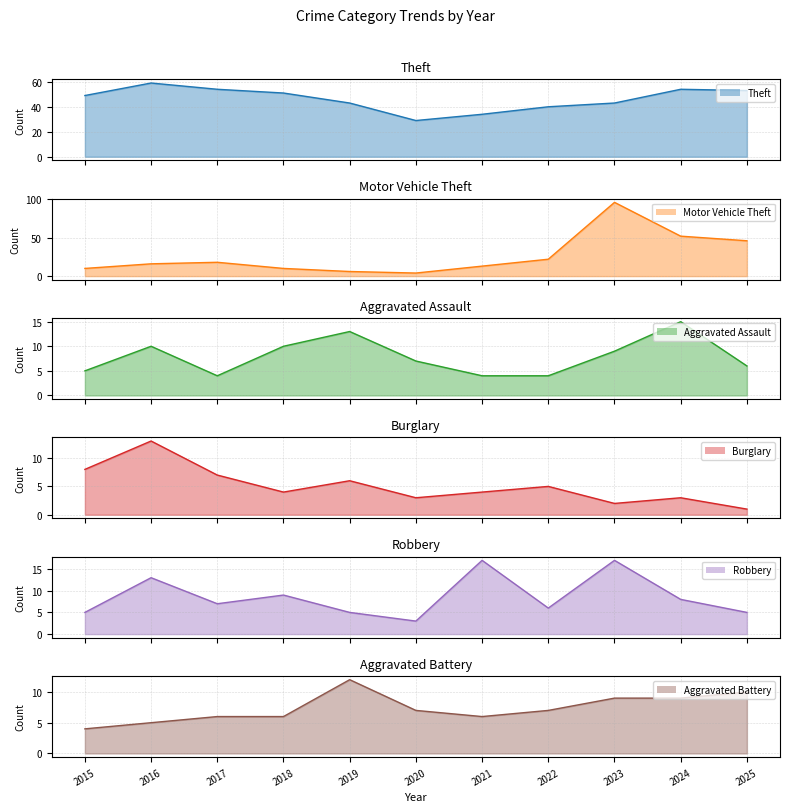

True or false: Motor Vehicle Theft and Aggravated Assault intersect in this chart.

True